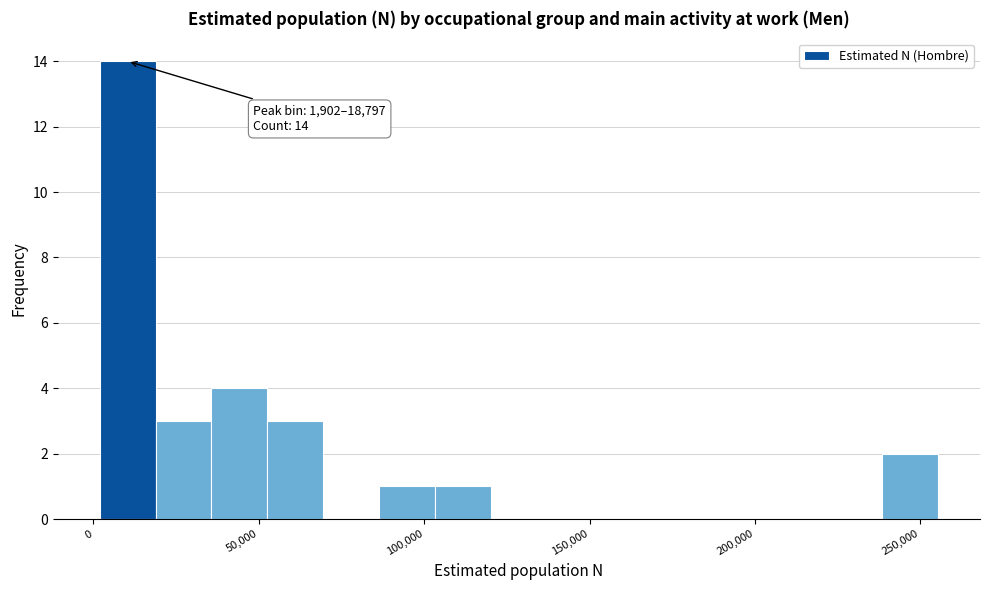

Read against the x-axis, roughly where is the centre of the tallest bar?

10000